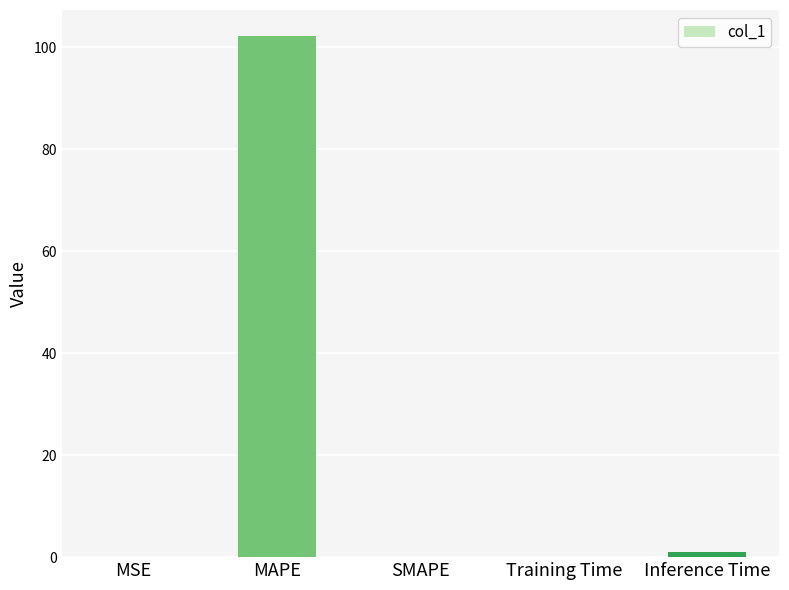

Which label corresponds to the largest value in the chart?

MAPE